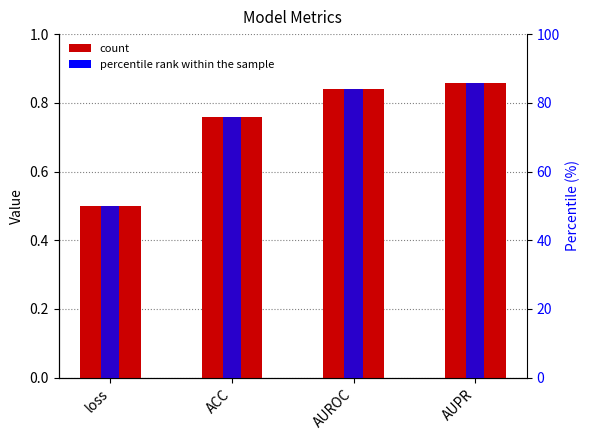

What is the sum of all values?

3.0